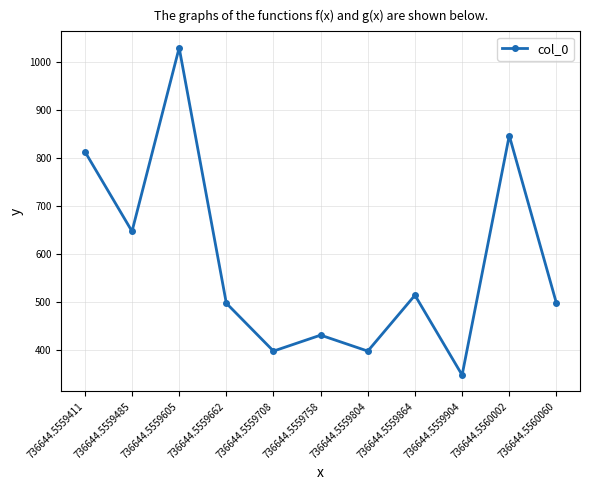

Where is the first local maximum?

736644.5559605